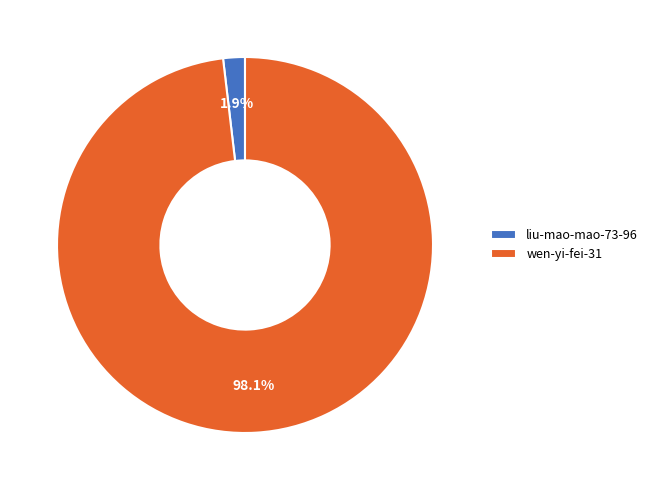

Count the number of slices in the pie.

2